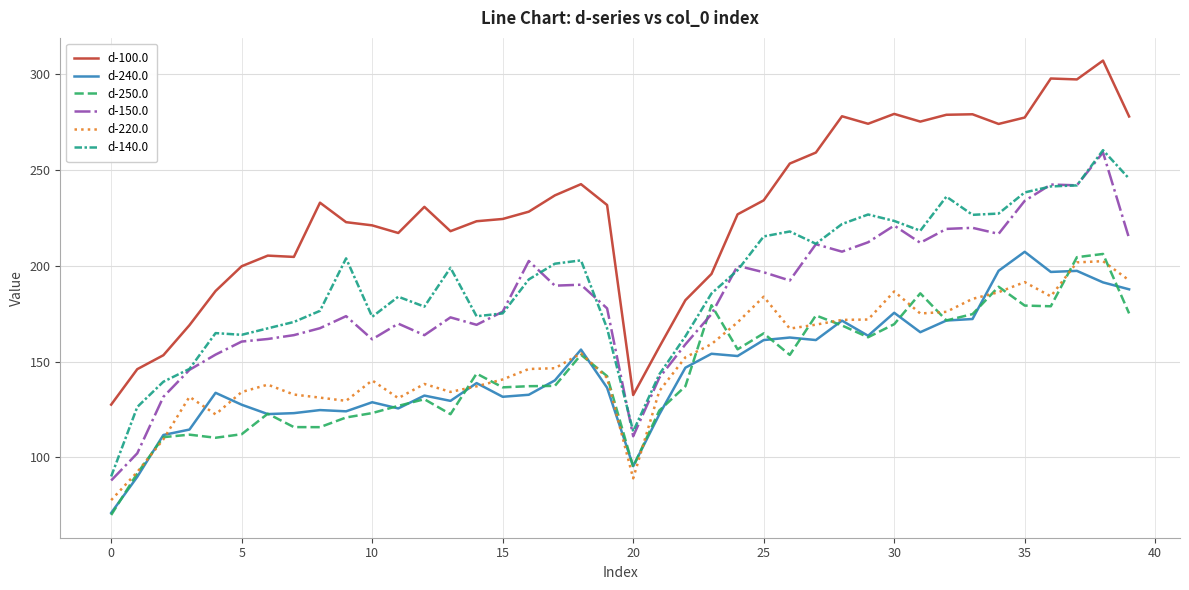

True or false: d-100.0 and d-250.0 cross at least once.

False